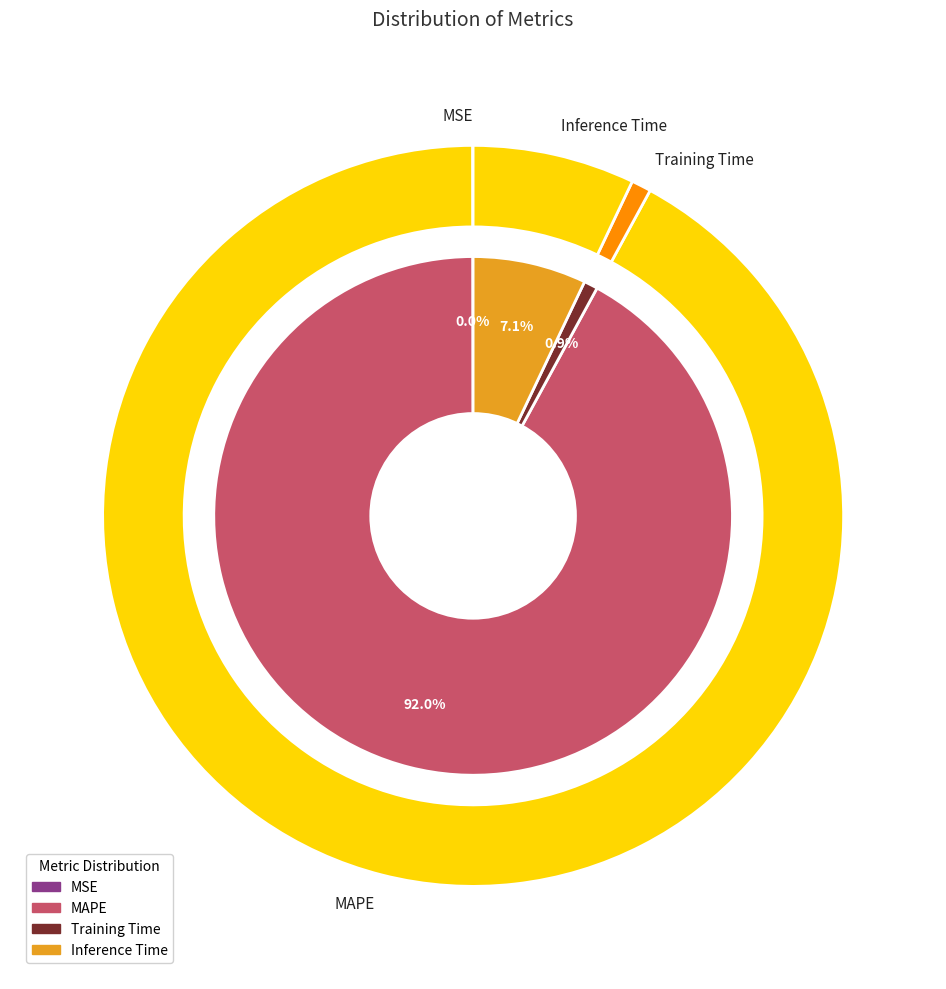

How many slices are in this pie chart?

4